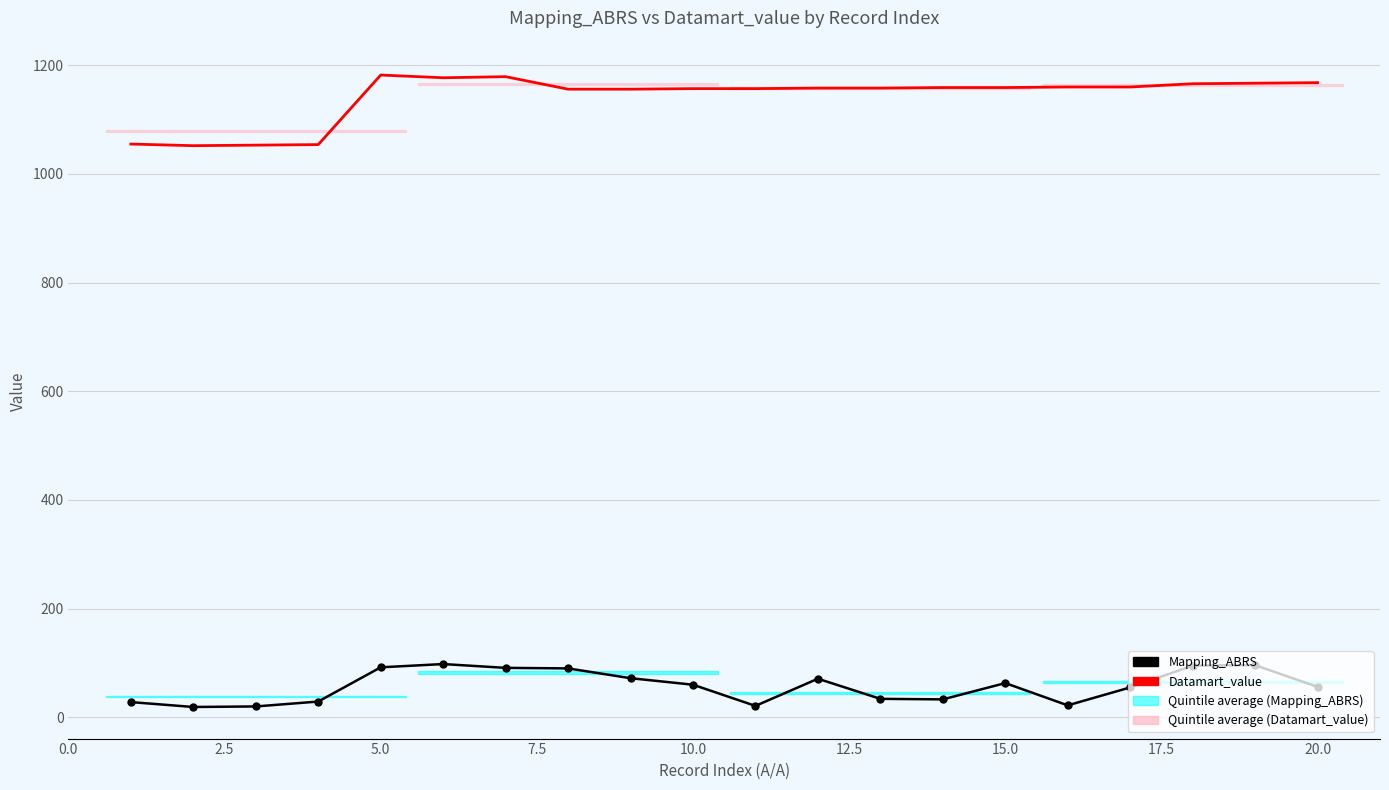

At 17.5, list the series in order from smallest to largest.

Mapping_ABRS, Datamart_value